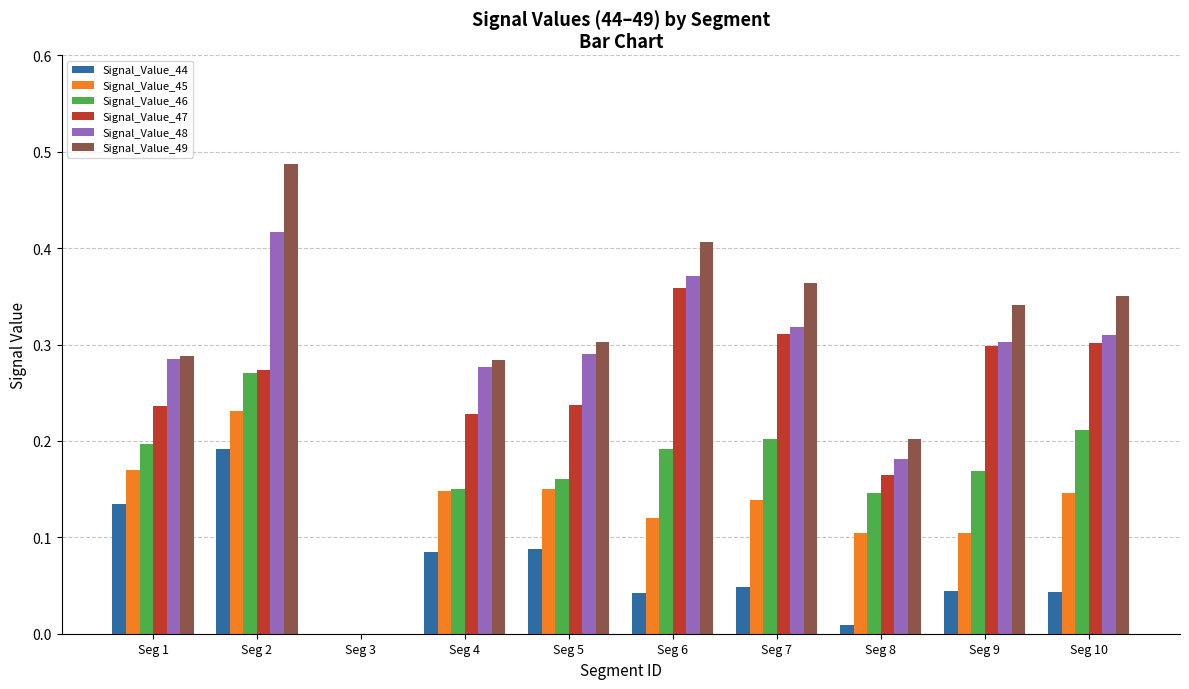

What is the total value across all series at Seg 4?

1.2